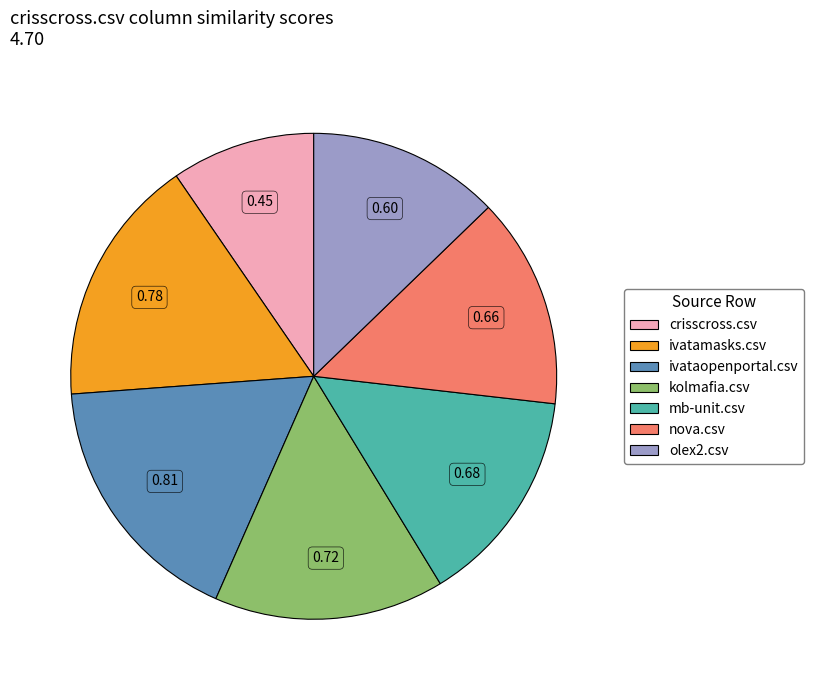

Is nova.csv the majority of the pie?

No